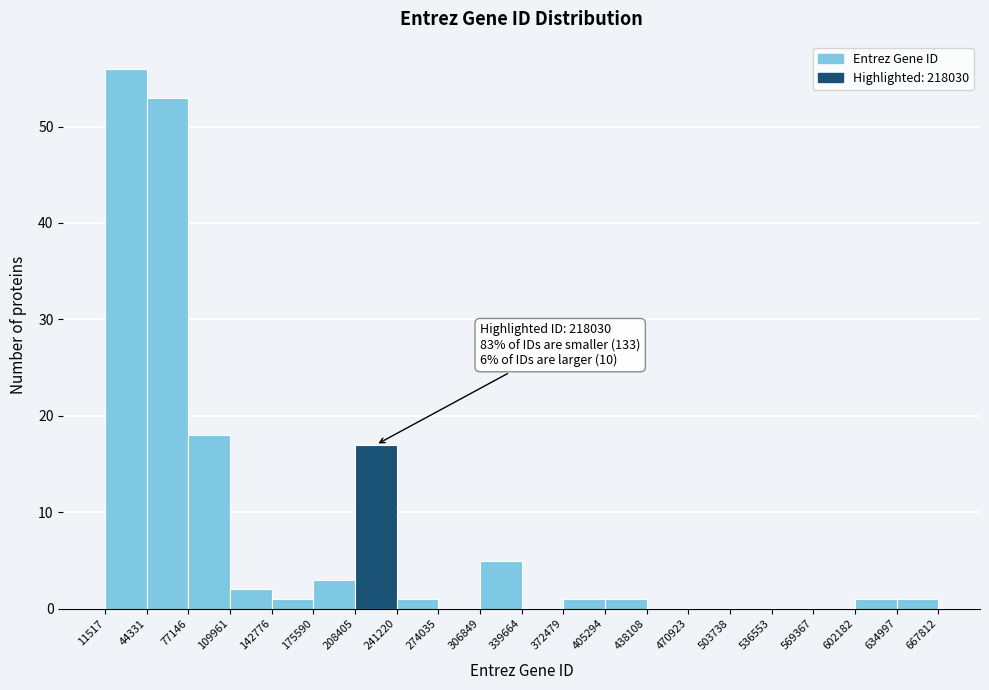

Over which range of the x-axis is the bar tallest?

11517 to 44331